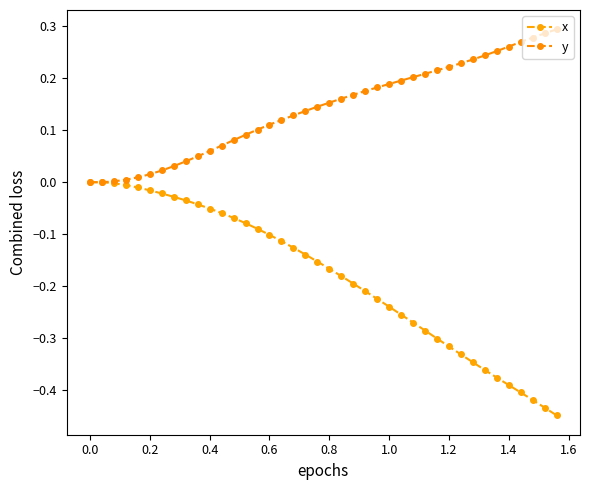

Does the chart display data point markers on the line(s)?

Yes